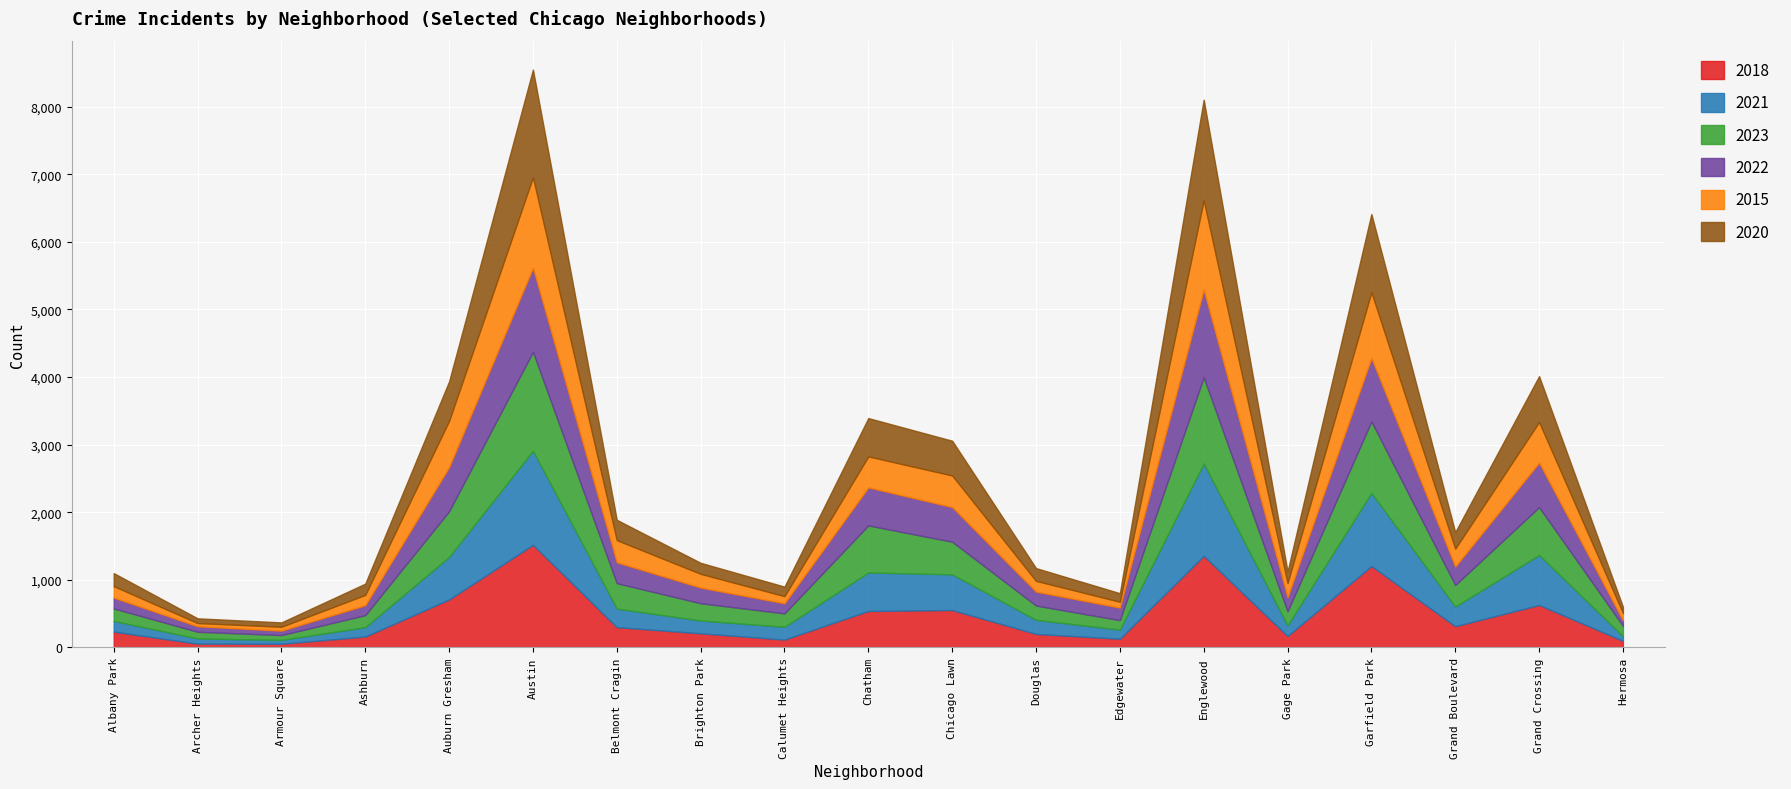

What is the lowest value of the 2018 series?

55